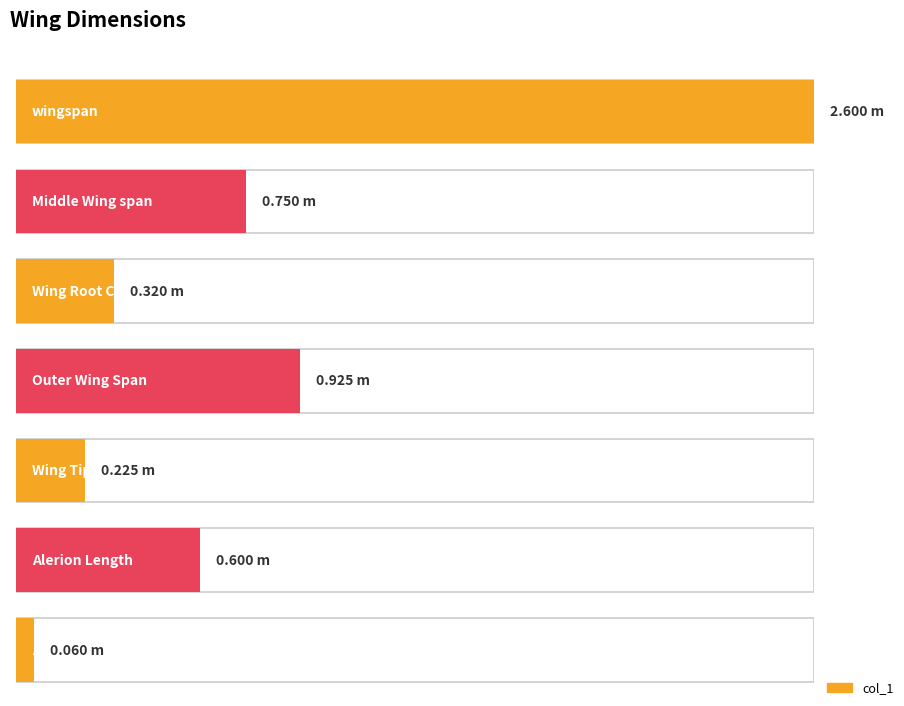

The chart shows a value of 0.2 at Wing Tip Coord. True or false?

True